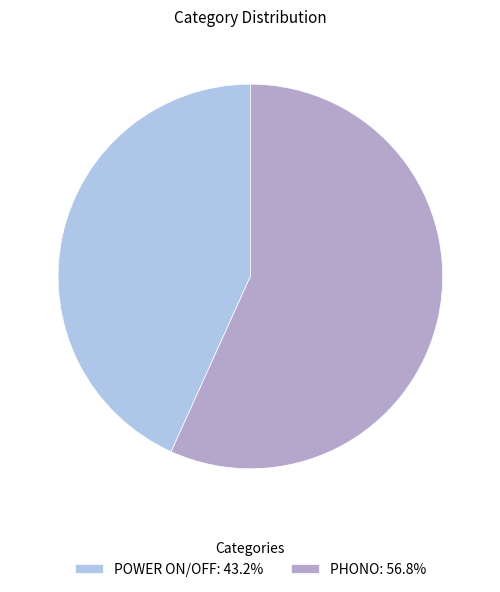

Do PHONO and POWER ON/OFF together represent more than half of the pie?

Yes